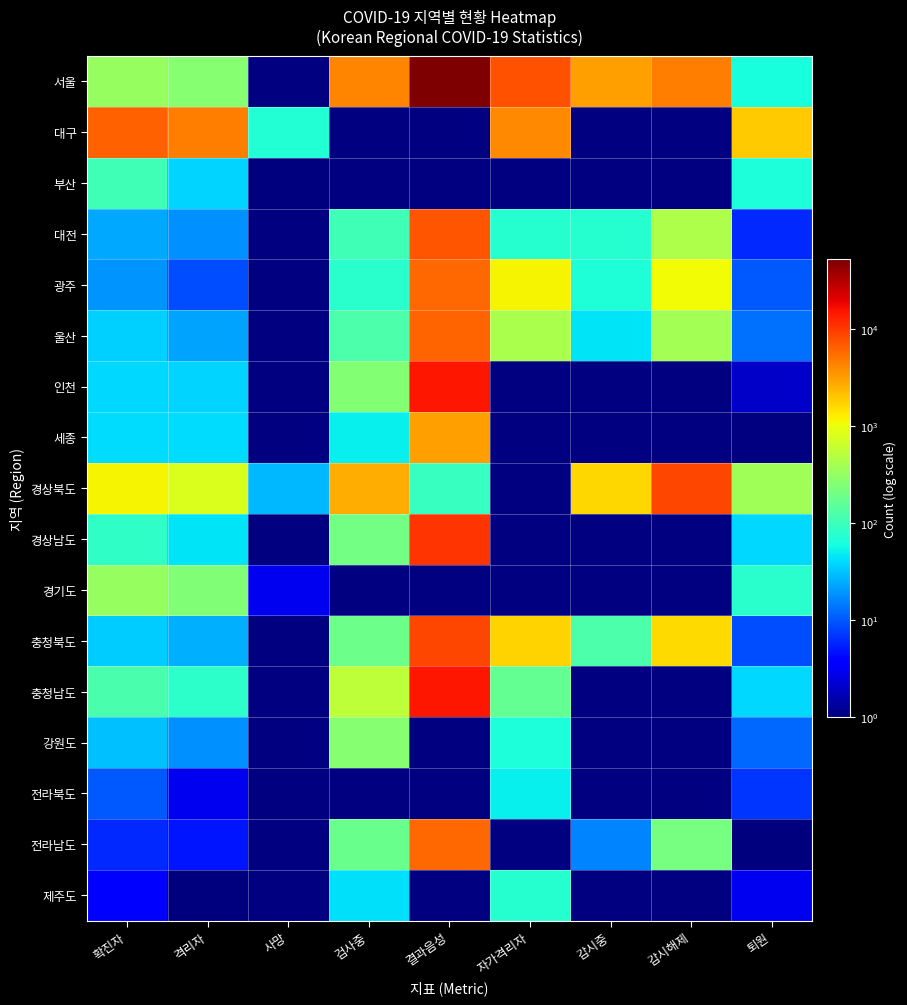

At 확진자, list the series in order from largest to smallest.

대구, 경상북도, 서울, 경기도, 충청남도, 부산, 경상남도, 세종, 인천, 울산, 충청북도, 강원도, 대전, 광주, 전라북도, 전라남도, 제주도